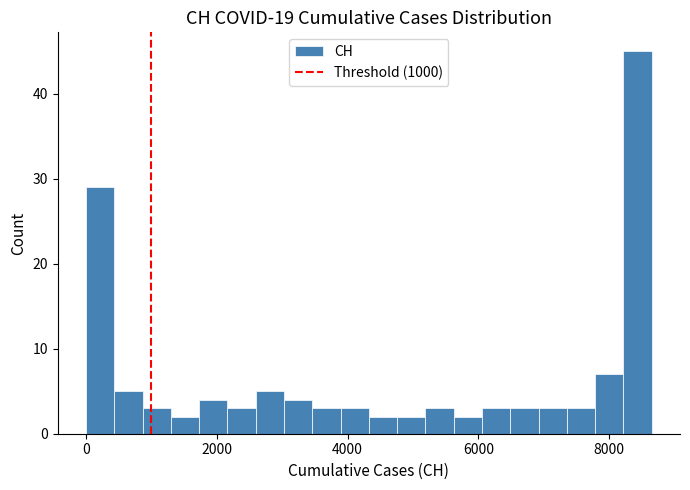

Around what value on the x-axis is the tallest bar? Give the approximate position of its centre, as read against the axis.

8400